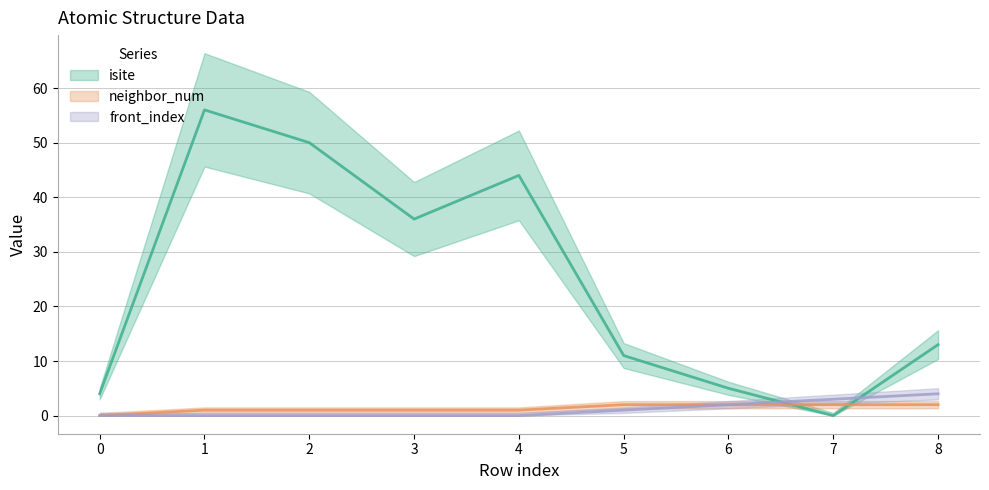

After their last crossing, which series has the higher values: front_index or isite?

isite